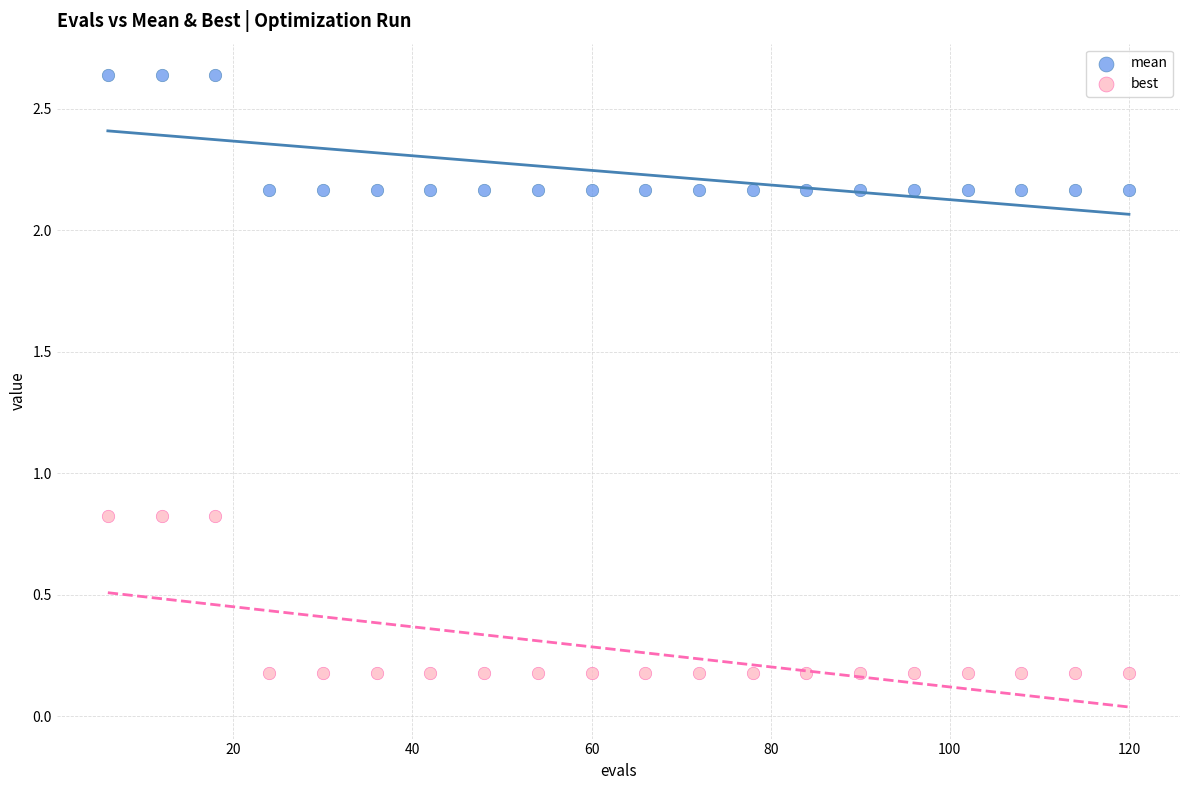

Which series reaches the minimum Y coordinate?

best